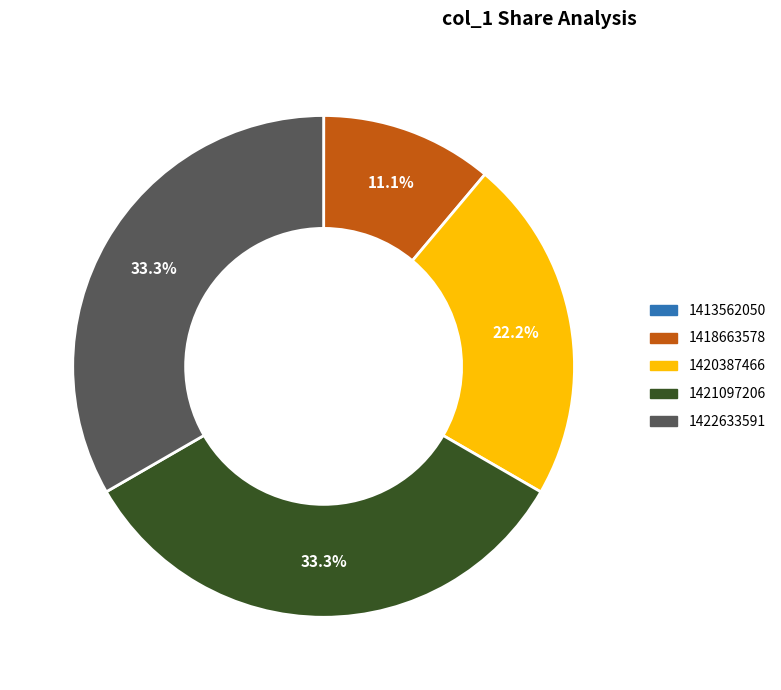

What percentage do 1421097206 and 1418663578 together represent?

44.4%